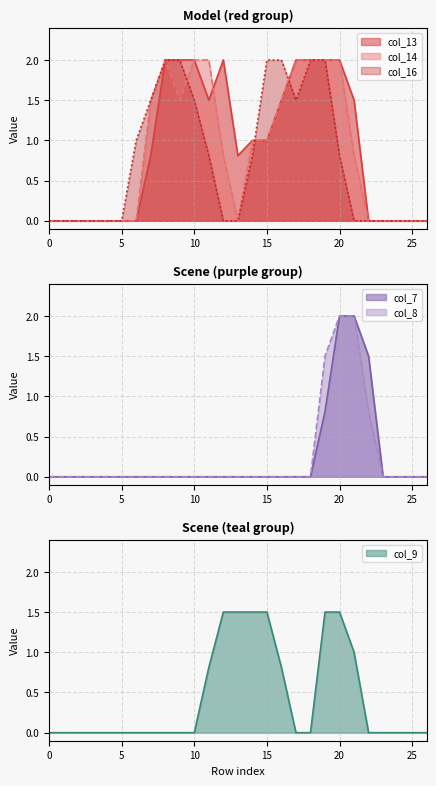

Count the number of data series in this chart.

6